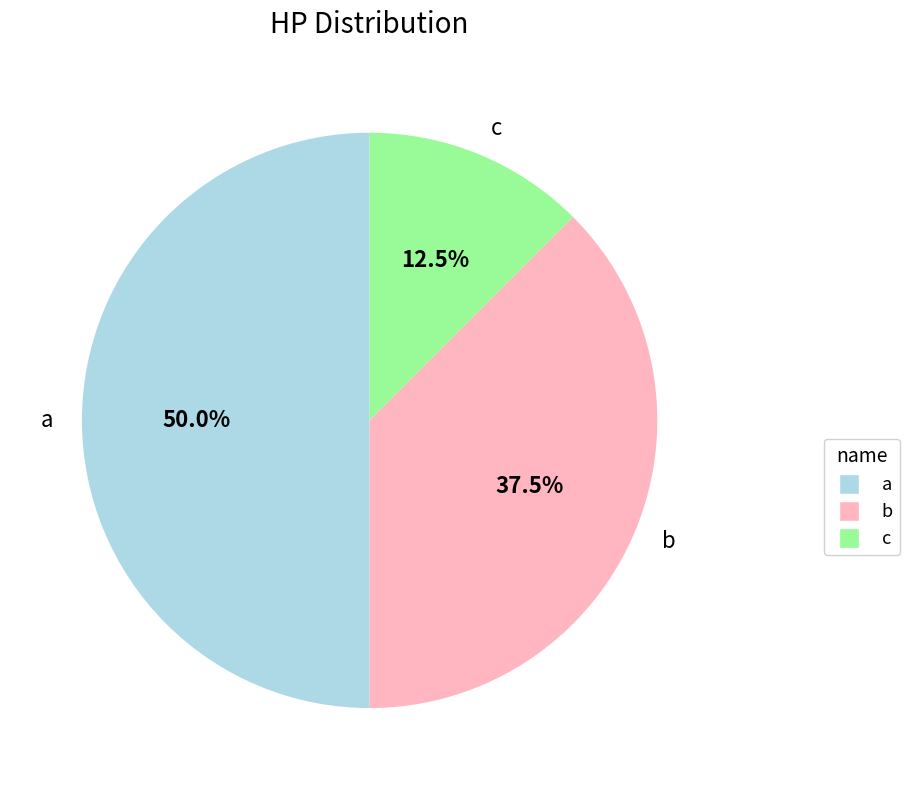

Between c and a, which is larger?

a